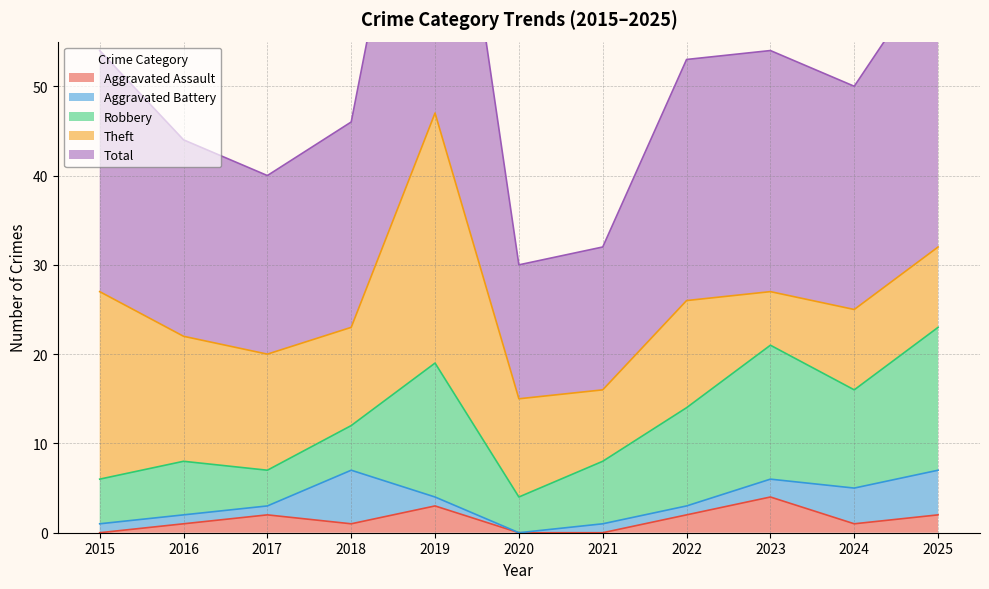

True or false: Aggravated Assault has a value of 0 at 2018.

False